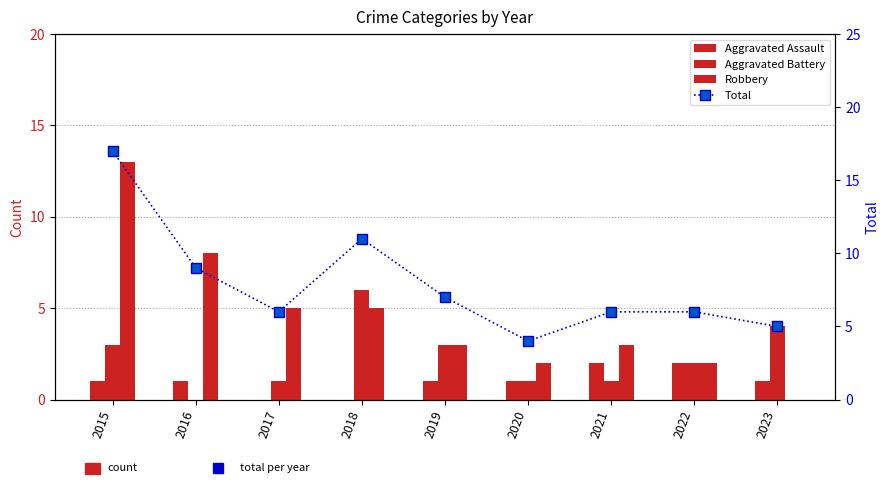

Rank the series by their maximum value, from highest to lowest.

Total, Robbery, Aggravated Battery, Aggravated Assault